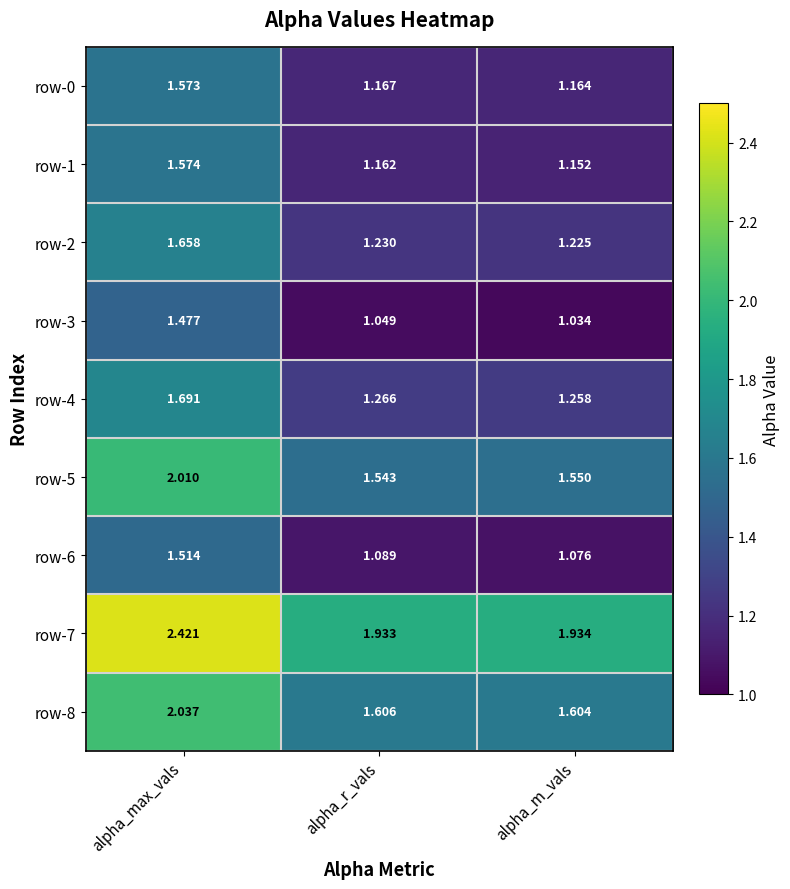

Which label corresponds to the largest value in the chart?

alpha_max_vals